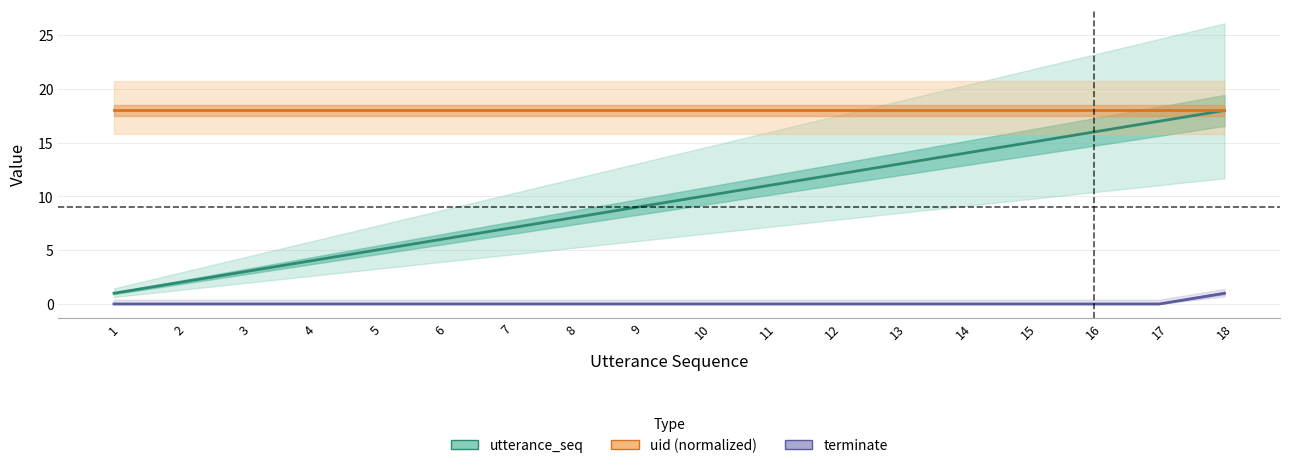

Is it true that utterance_seq equals 10 at 10?

True